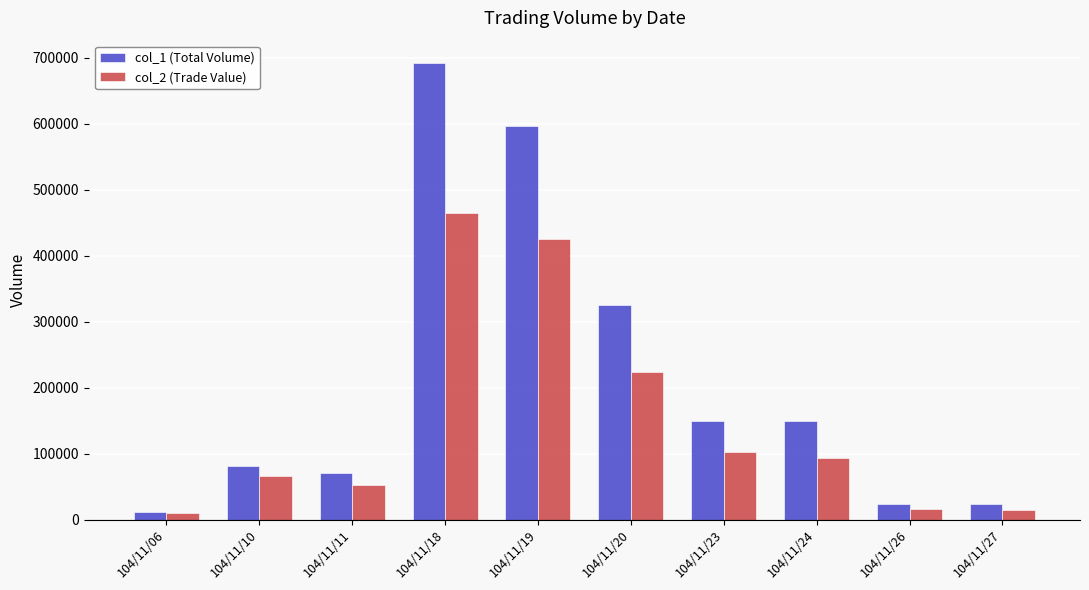

What is the maximum value for col_1 (Total Volume)?

691000